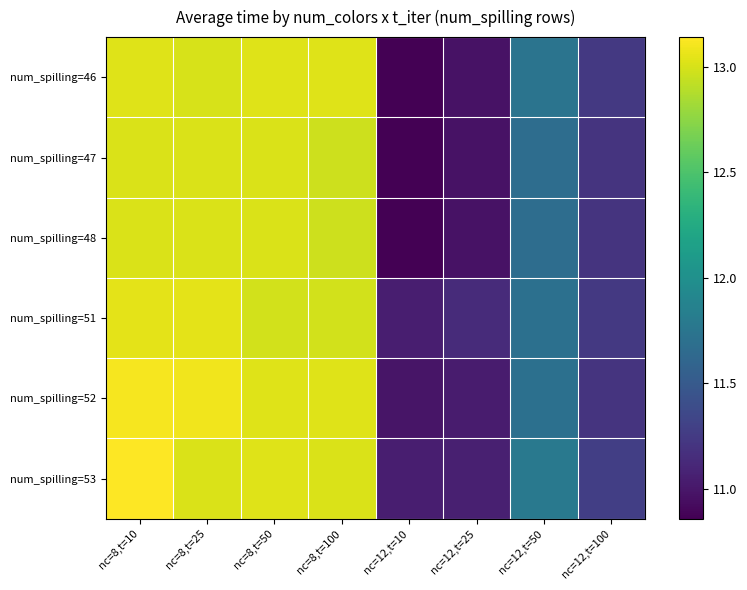

What is the smallest value displayed?

10.9